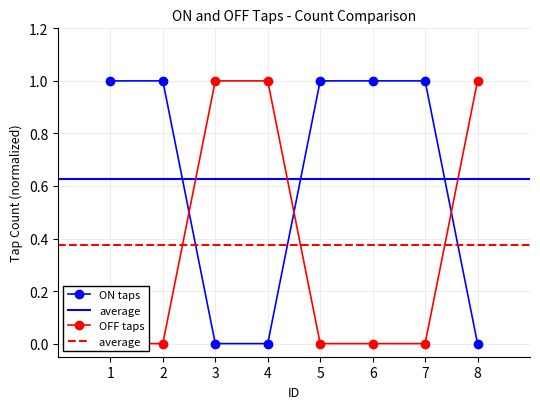

What is the difference between the OFF taps values at 8 and 7?

1